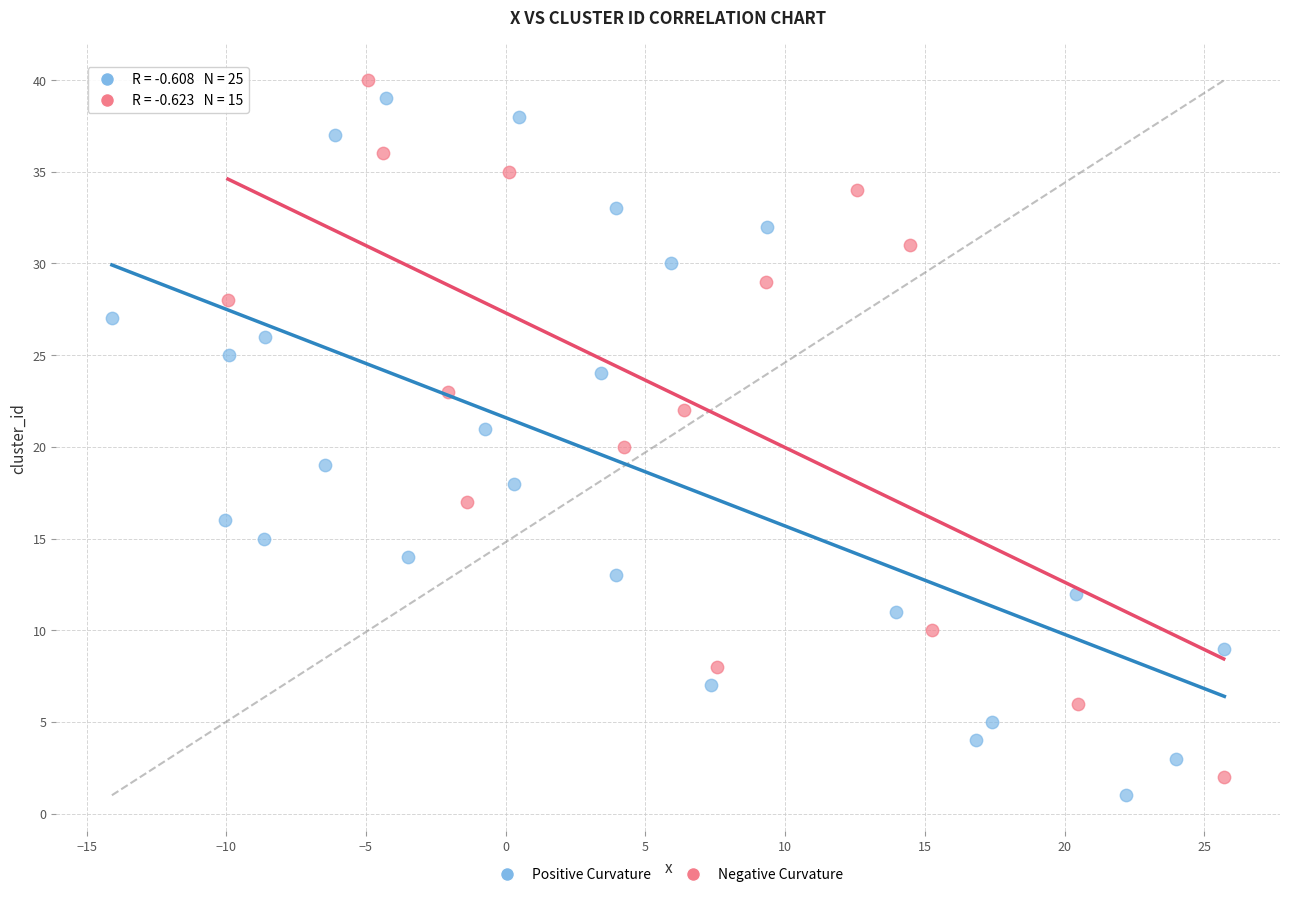

Which series contains the highest Y value?

Negative Curvature